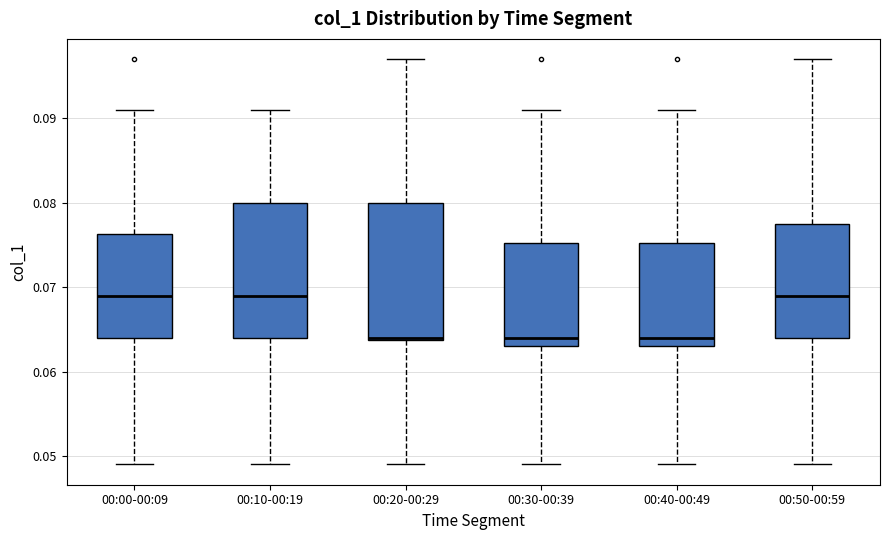

Where is the lower edge of the box for 00:20-00:29 on the y-axis? The values are not printed on the chart, so give them approximately, as read against the axis.

0.064